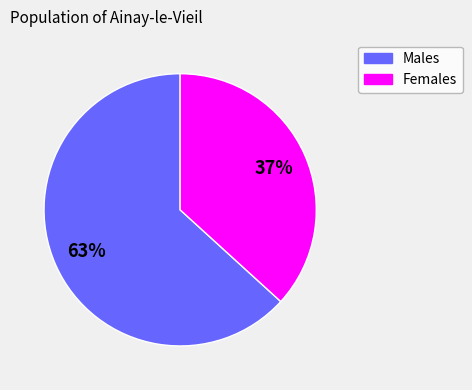

To the nearest percent, what is the difference between the largest and smallest slice percentages?

26%